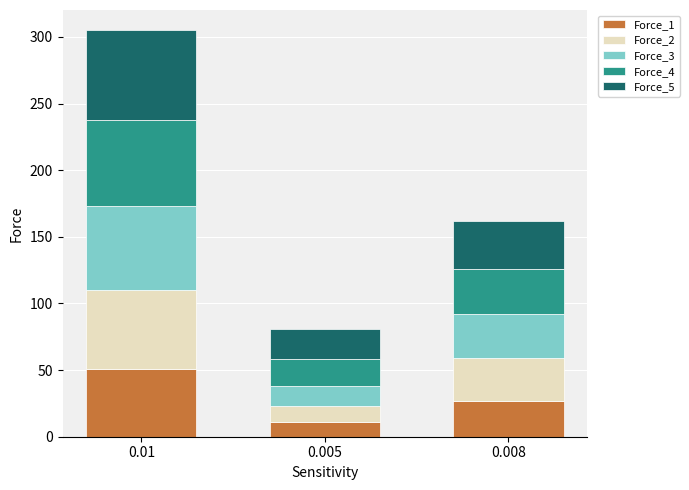

Are the bars horizontal?

No